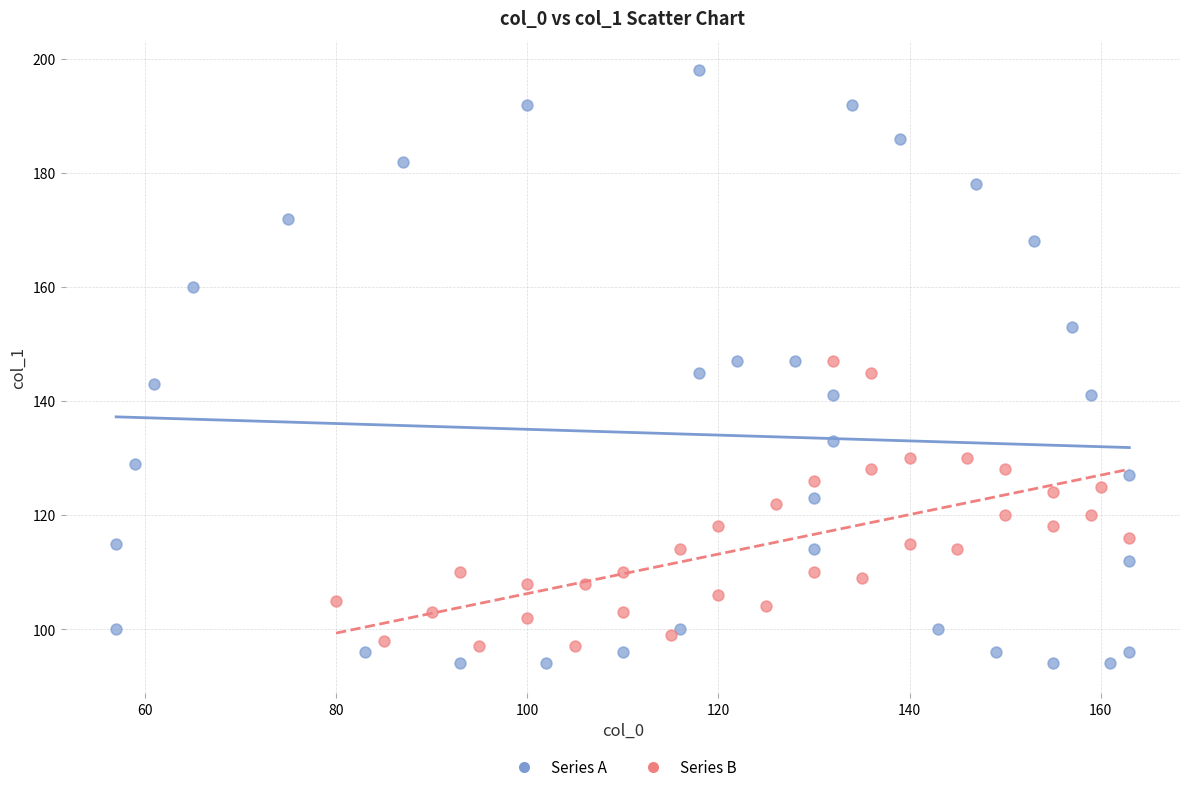

Which series has the largest Y range (max minus min)?

Series A